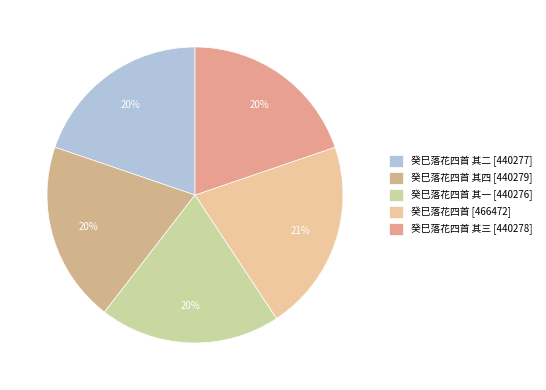

Which category has the smallest portion of the pie?

癸巳落花四首 其一